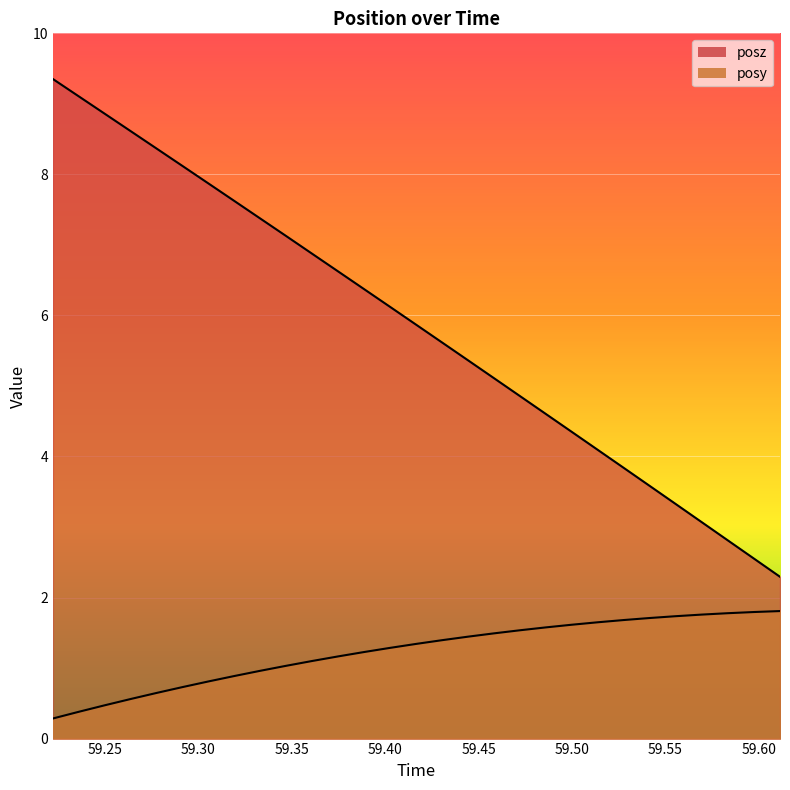

Which series has the widest spread of values?

posz